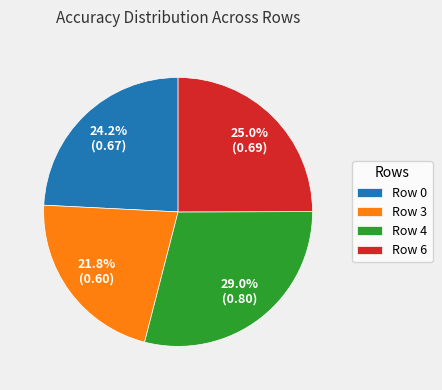

Which category has the biggest portion of the pie?

Row 4